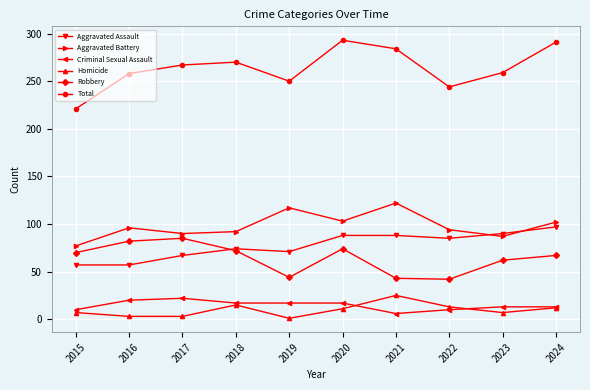

What are all the series names shown in the legend?

Aggravated Assault, Aggravated Battery, Criminal Sexual Assault, Homicide, Robbery, Total